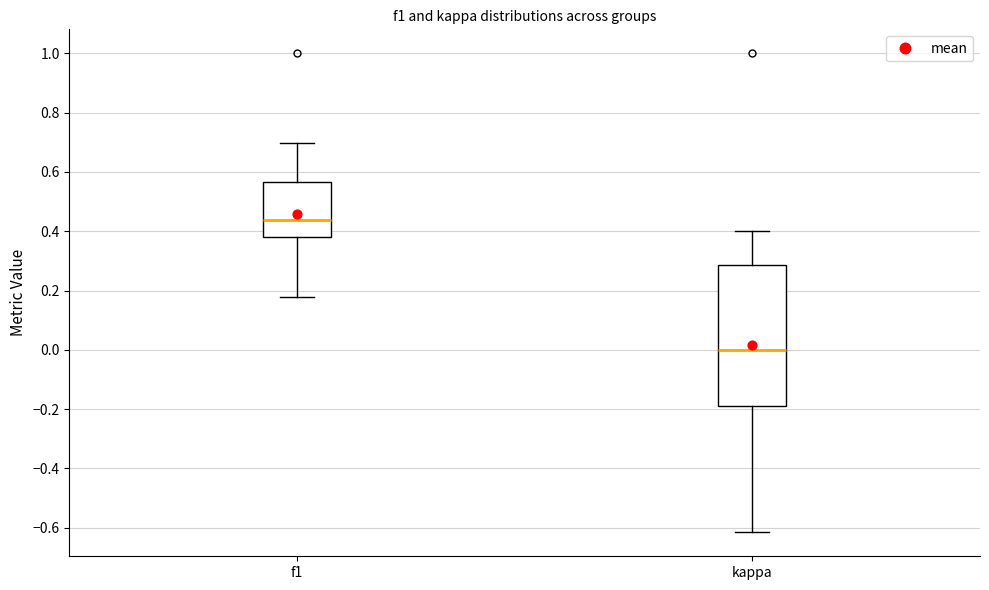

Reading left to right, transcribe this box plot: for each box, give where its median line is, the range the box spans, and where its two whiskers end, as read against the y-axis. The values are not printed on the chart, so give them approximately, as read against the axis.

f1: median 0.44, box 0.38 to 0.56, whiskers 0.18 to 0.70
kappa: median 0.00, box -0.18 to 0.28, whiskers -0.62 to 0.40